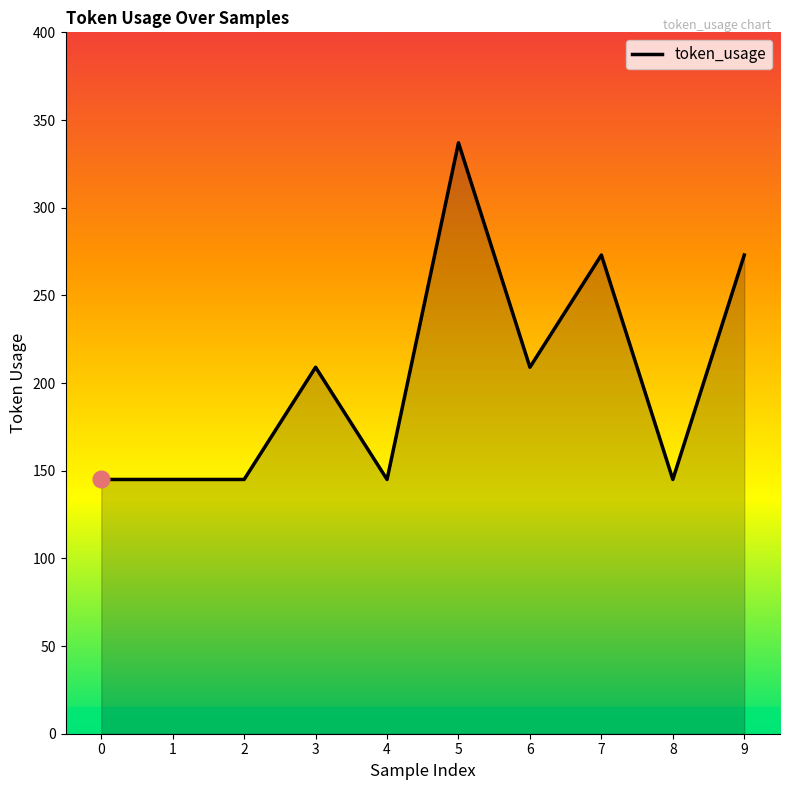

Is it true that the value at 8 is 145?

True